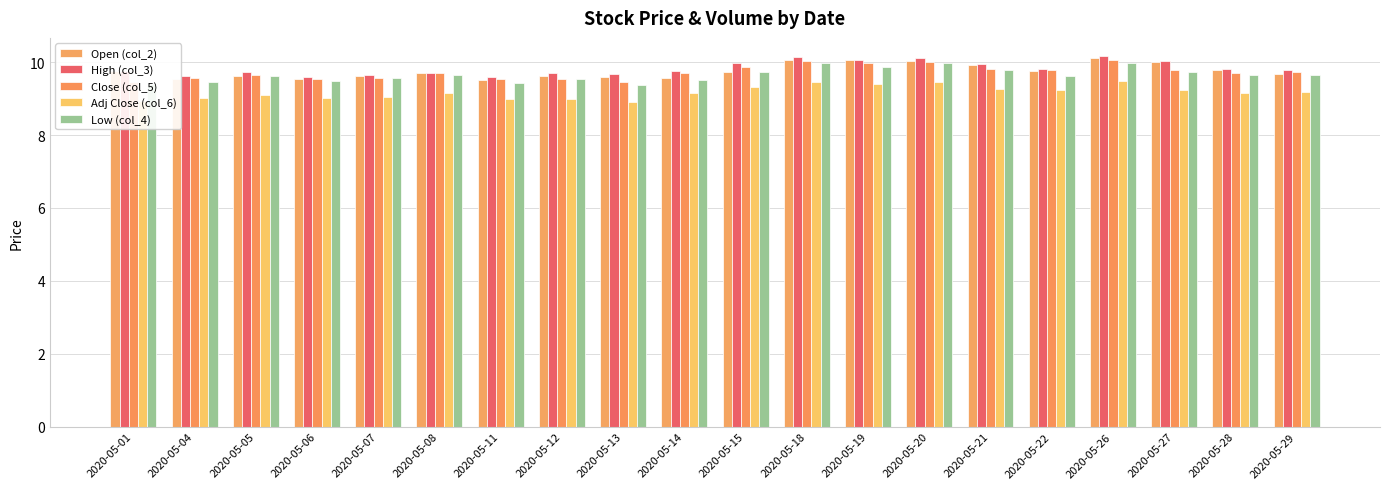

Where does the Adj Close (col_6) series first go above 9?

2020-05-04